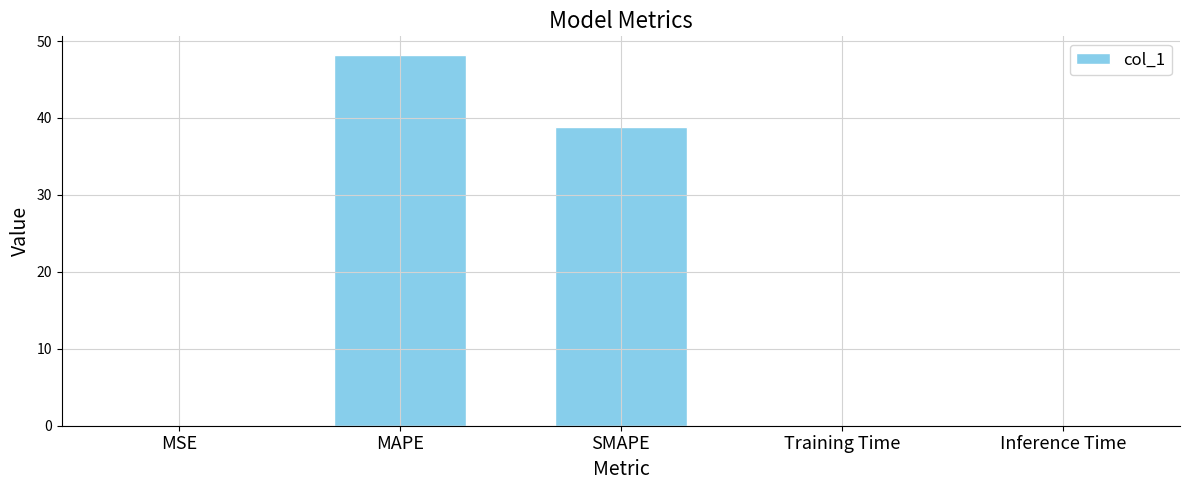

What is the maximum value shown in the chart?

48.2